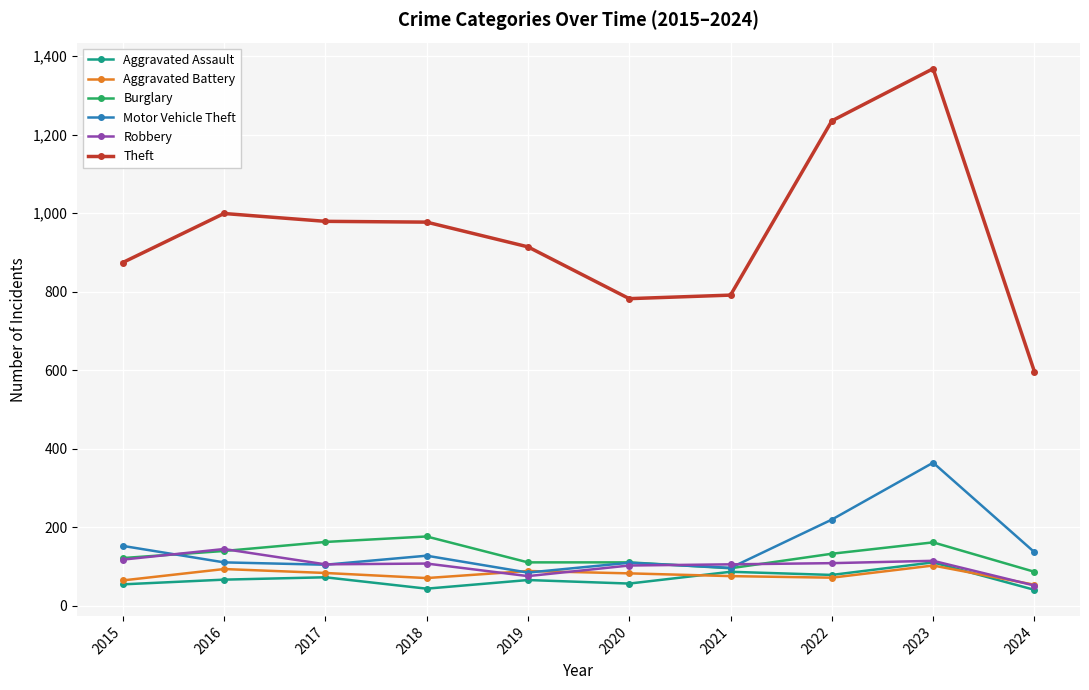

Count the number of data series in this chart.

6